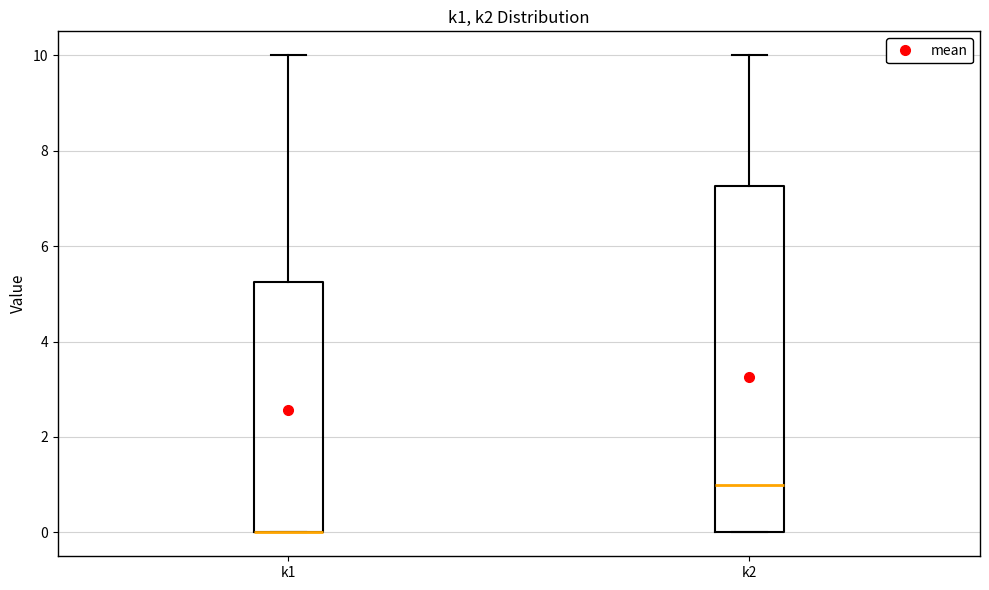

Comparing the boxes themselves (not the whiskers), which one is the tallest?

k2